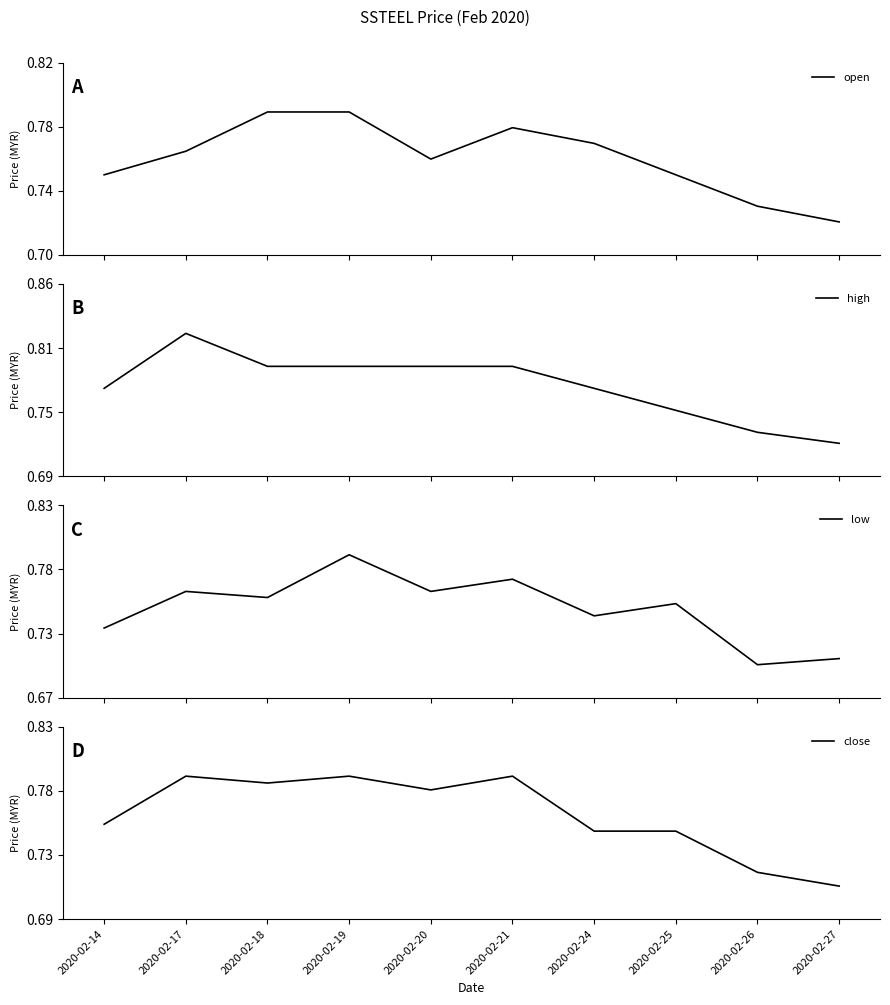

What is the value of the high point at the 5th from the left?

0.8